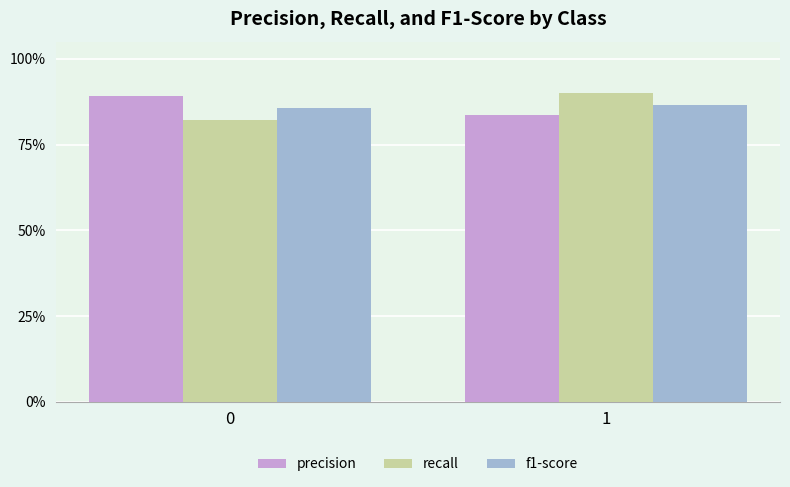

Which series has the largest total across all categories?

precision